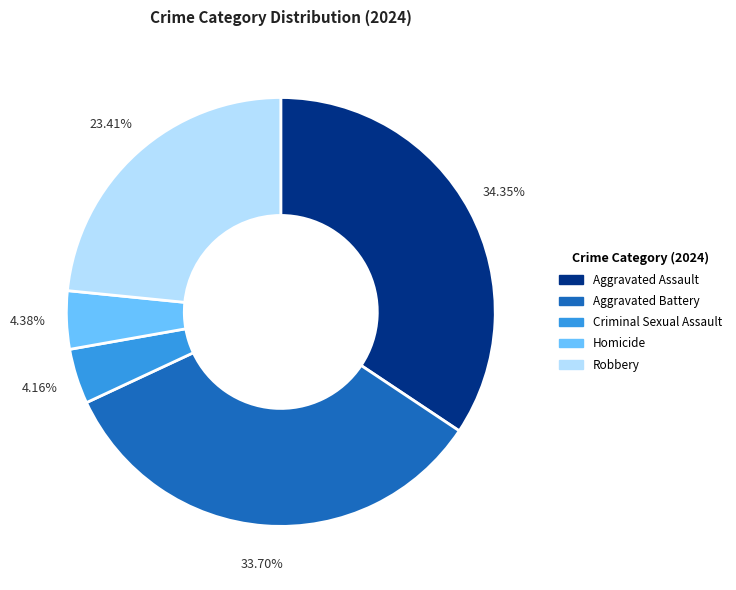

Does Aggravated Assault represent more than half of the total?

No